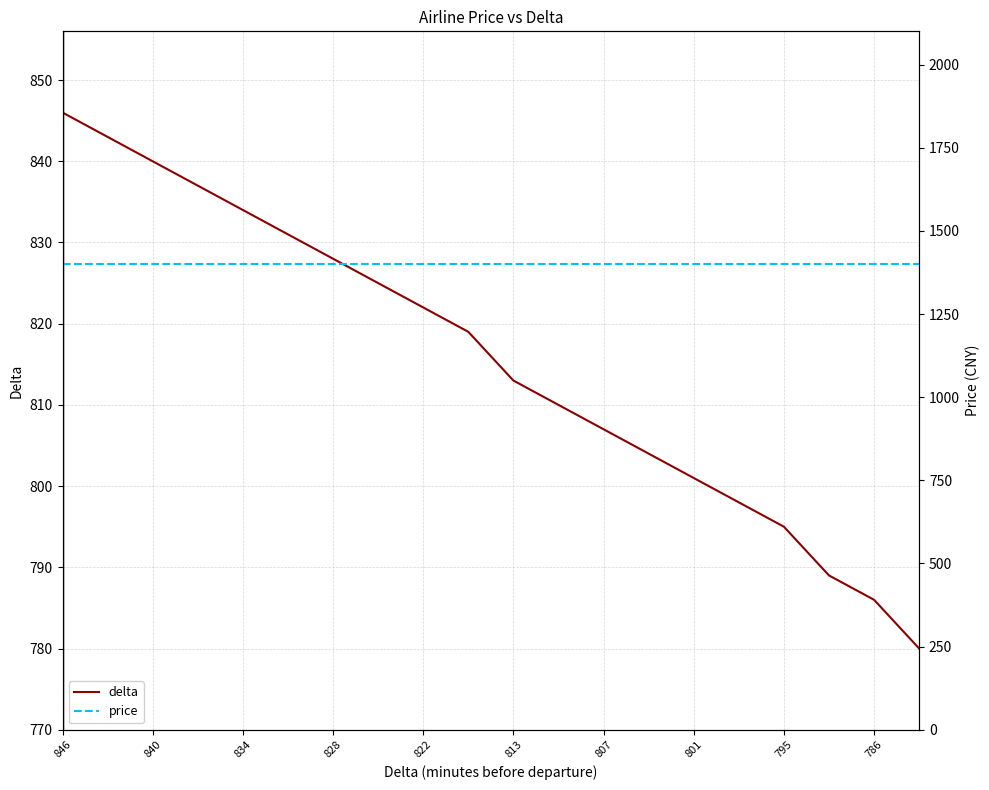

Is it true that delta equals 1434 at 795?

False